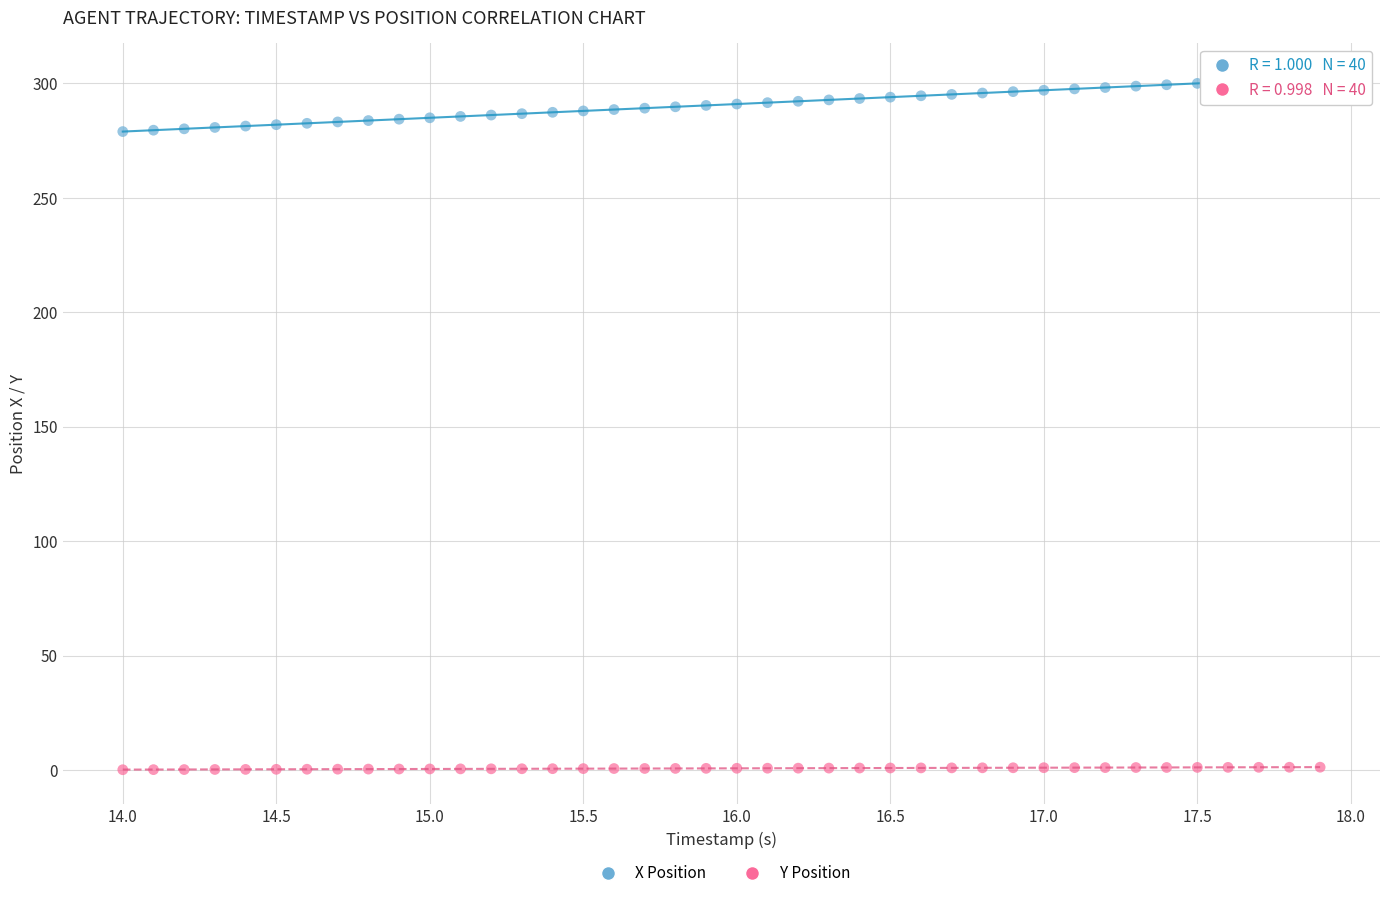

Across all data points, what is the range of X values (max minus min)?

3.9